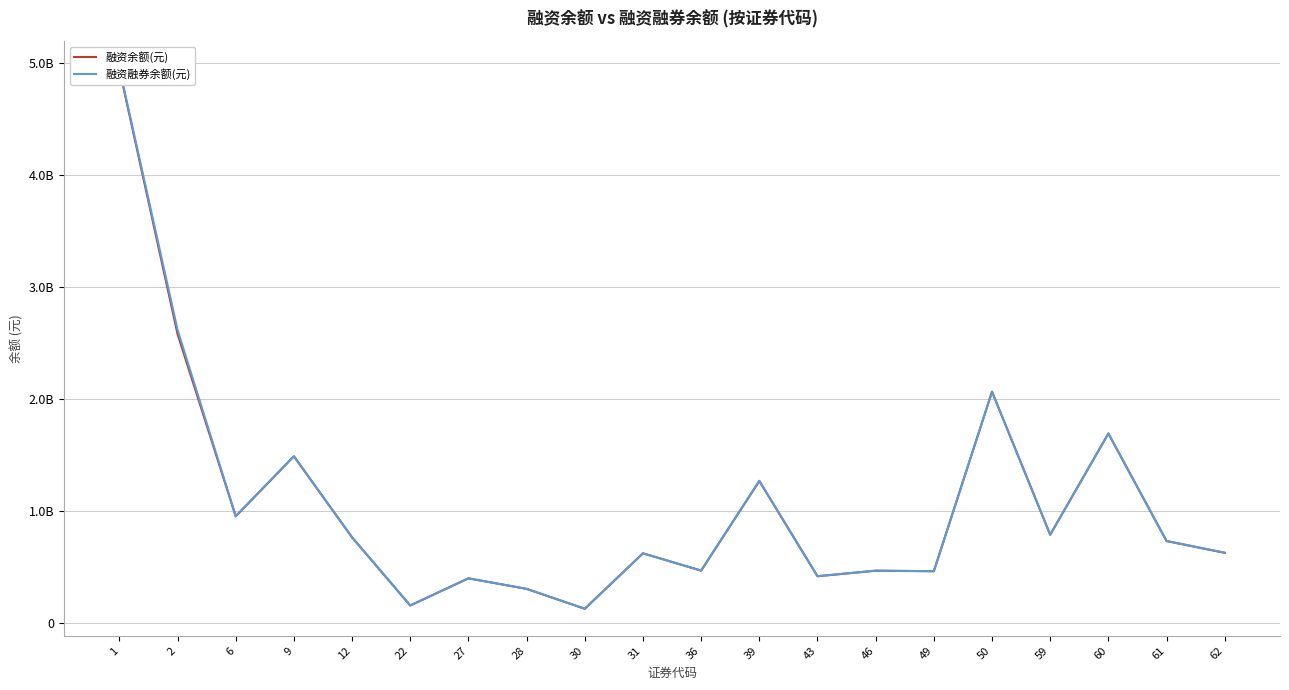

Is it true that 融资余额(元) equals 463824062 at 39?

False